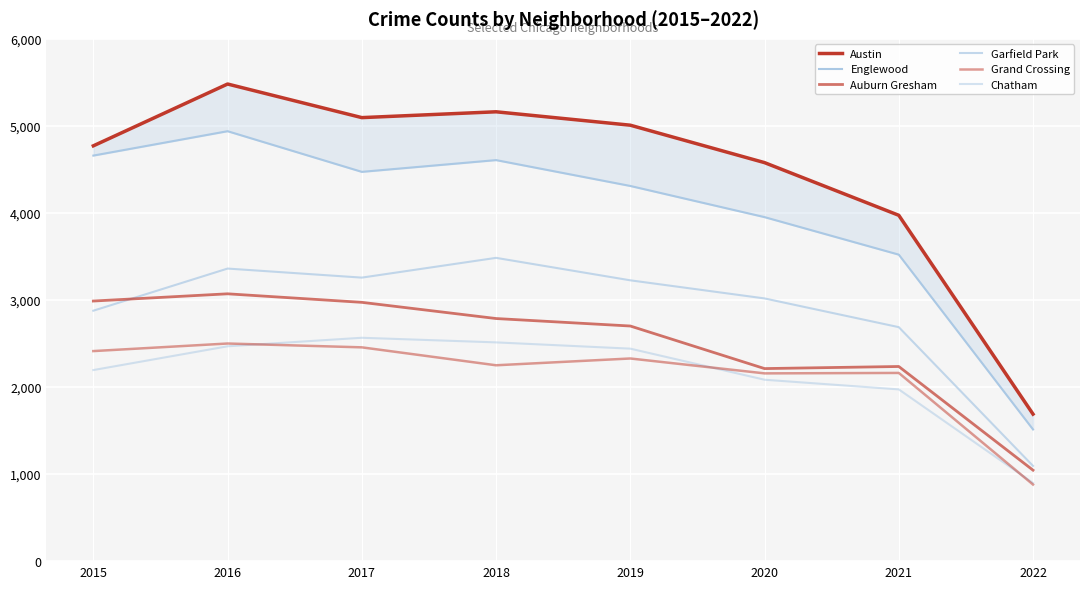

What is the value of the Austin point at the 7th from the left?

3973